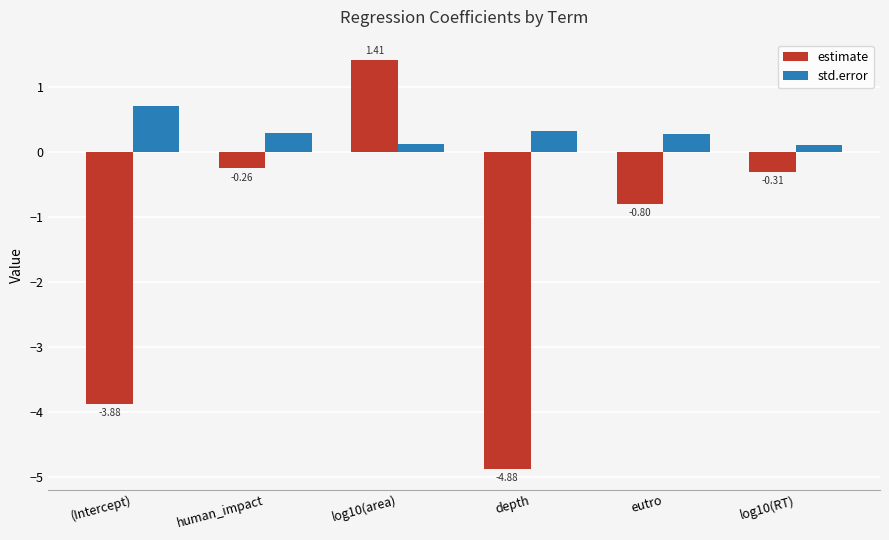

What is the sum of all std.error values?

1.8